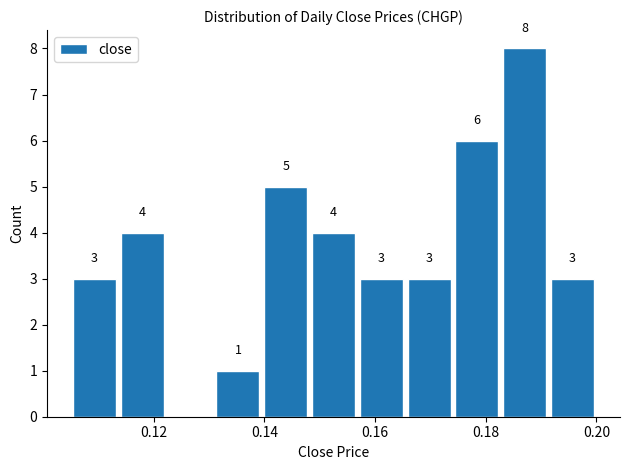

Which range on the x-axis has the tallest bar?

0.182 to 0.192